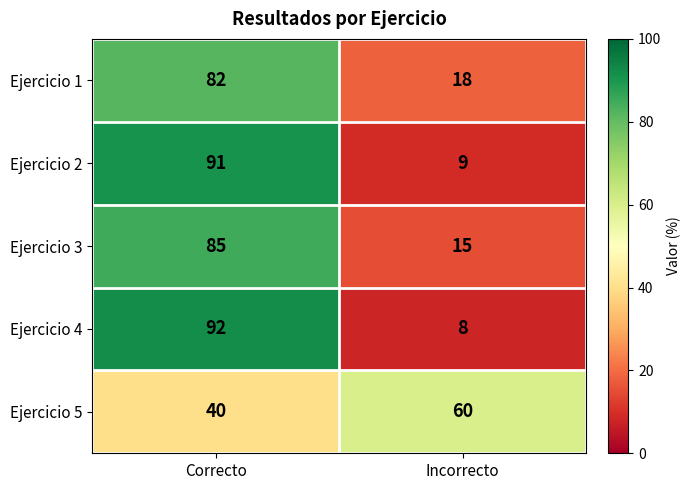

The Ejercicio 5 series shows 100 at Incorrecto. True or false?

False